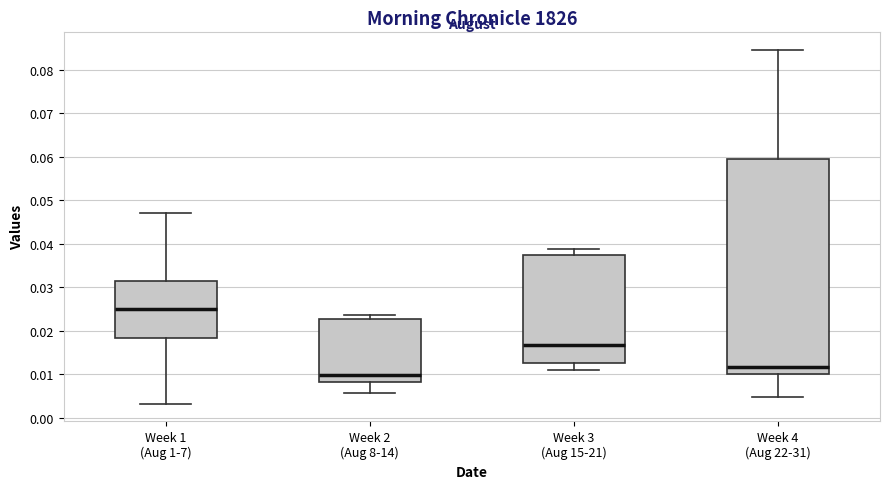

Where does the median line of the box for Week 3 (Aug 15-21) sit on the y-axis? The values are not printed on the chart, so give them approximately, as read against the axis.

0.017